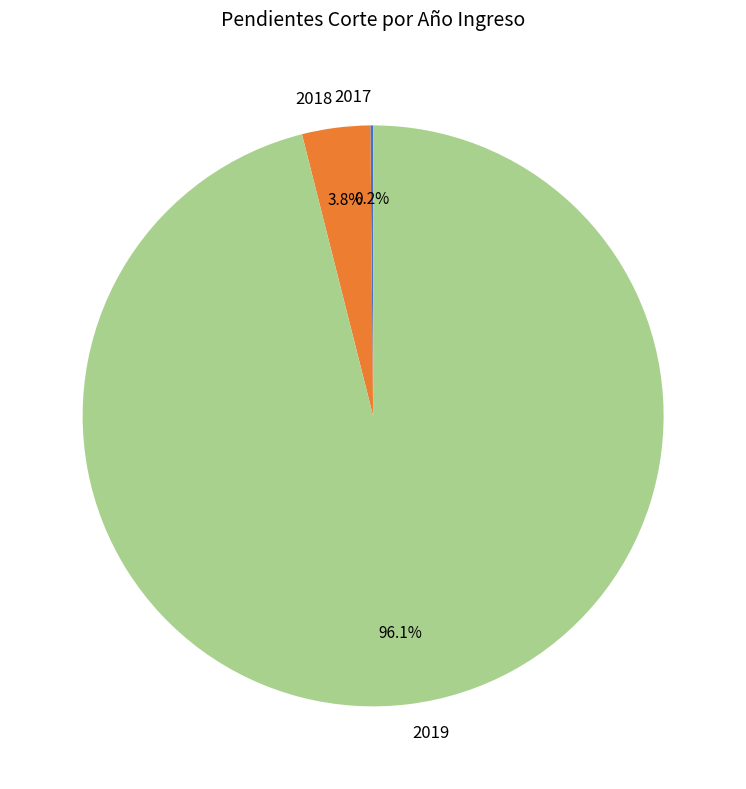

Which slice represents more than half of the pie?

2019